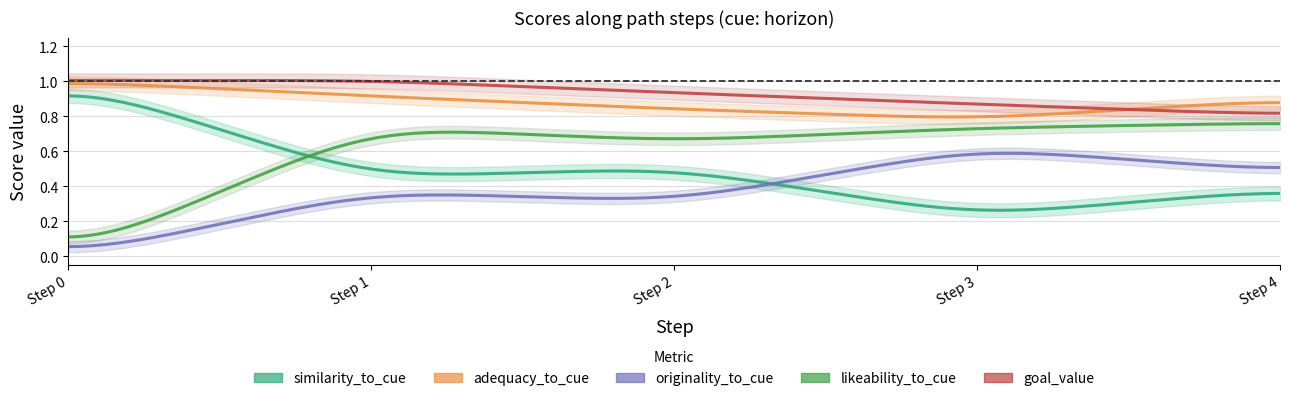

List the labels in order of similarity_to_cue value, largest first.

0, 2, 1, 4, 3